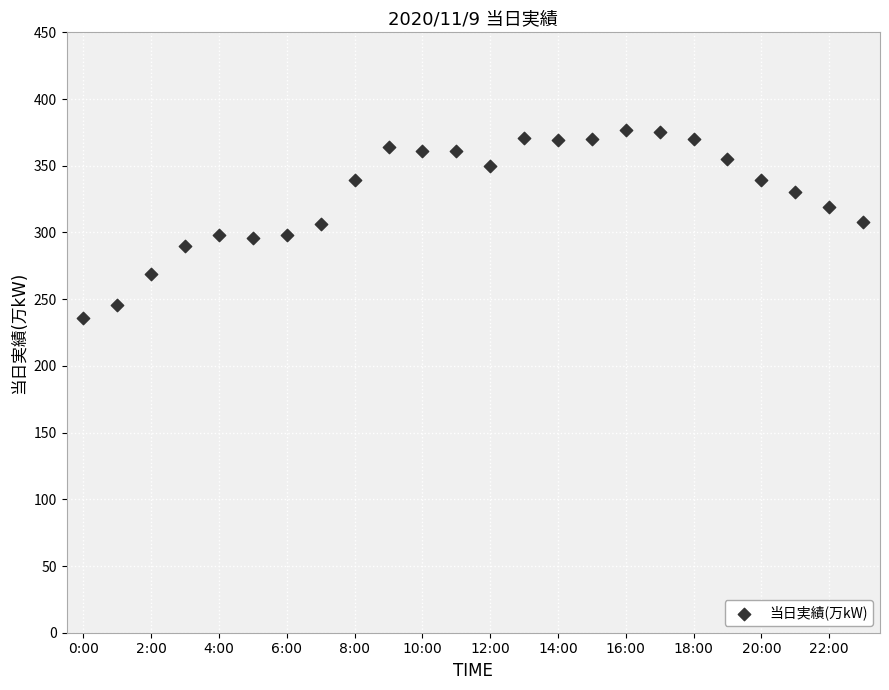

What is the range of Y values (max minus min)?

141